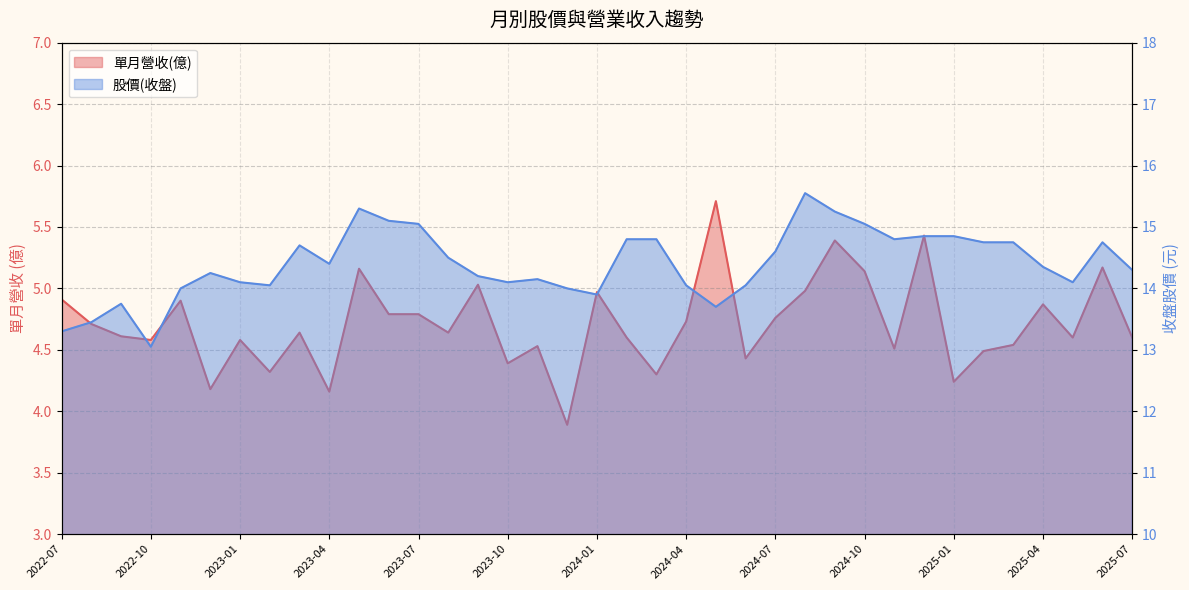

What is the minimum value for 當月股價(收盤)?

13.1